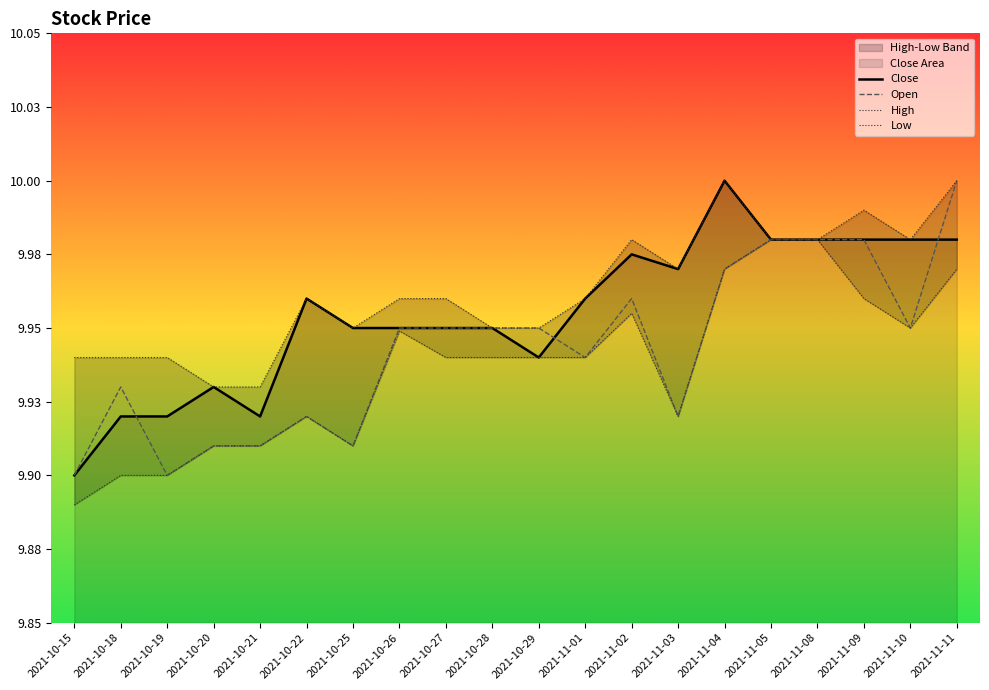

True or false: High has a value of 10.0 at 2021-11-01.

True